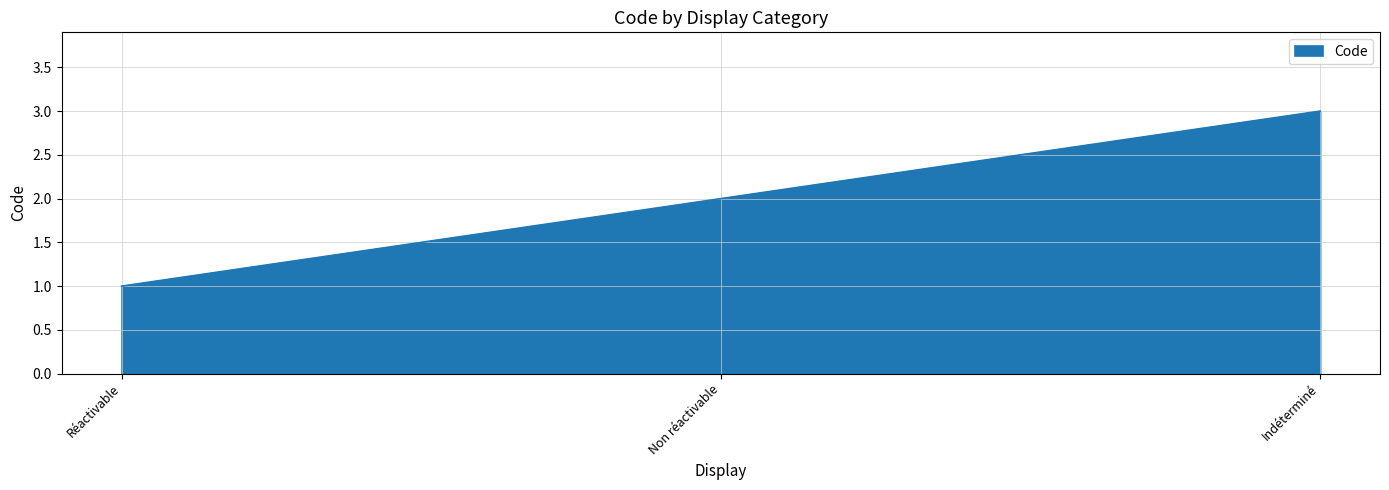

What is the maximum value shown in the chart?

3